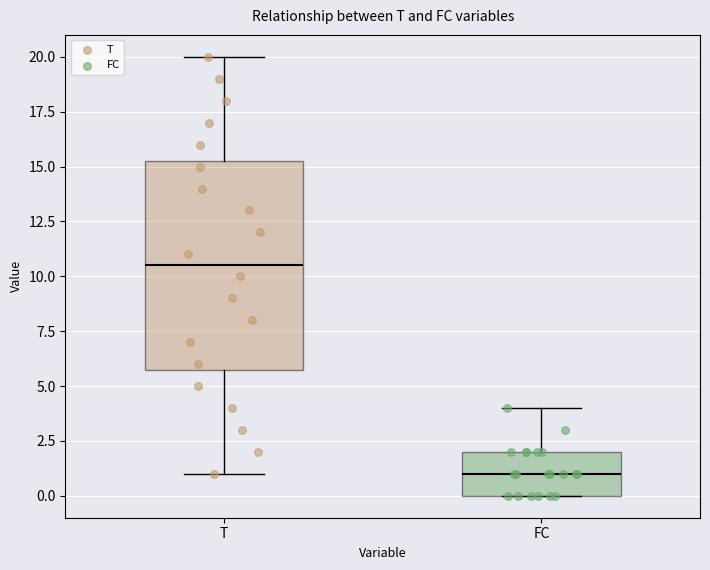

Reading left to right, read every box against the y-axis: the position of its median line, the range the box covers, and the ends of its whiskers. The values are not printed on the chart, so give them approximately, as read against the axis.

T: median 10.5, box 6.0 to 15.5, whiskers 1.0 to 20.0
FC: median 1.0, box 0.0 to 2.0, whiskers 0.0 to 4.0